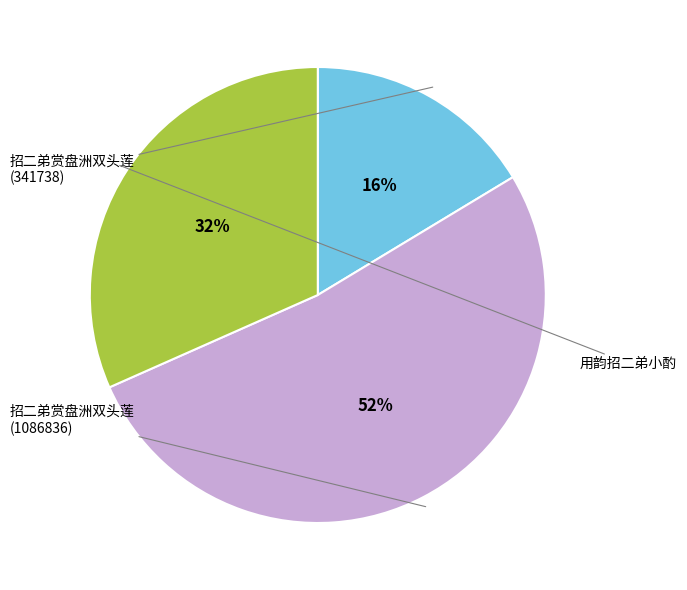

Which slice represents more than half of the pie?

招二弟赏盘洲双头莲 (1086836)